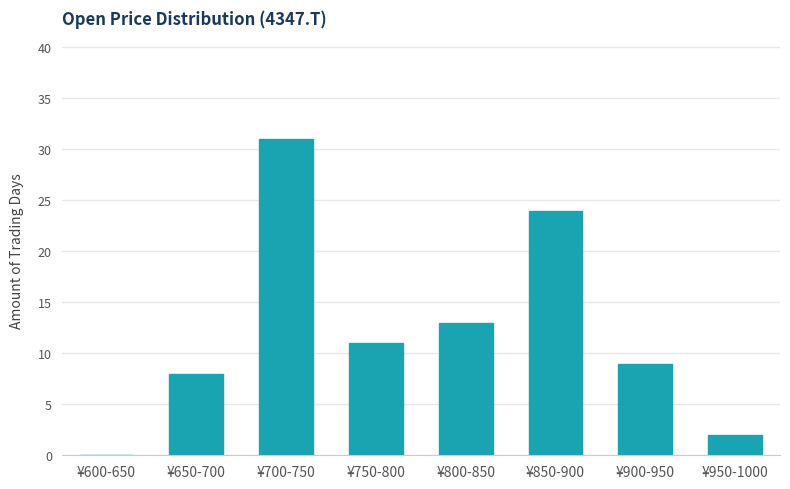

Reading left to right, list all the values displayed in this chart.

¥600-650=0	¥650-700=8	¥700-750=31	¥750-800=11	¥800-850=13	¥850-900=24	¥900-950=9	¥950-1000=2